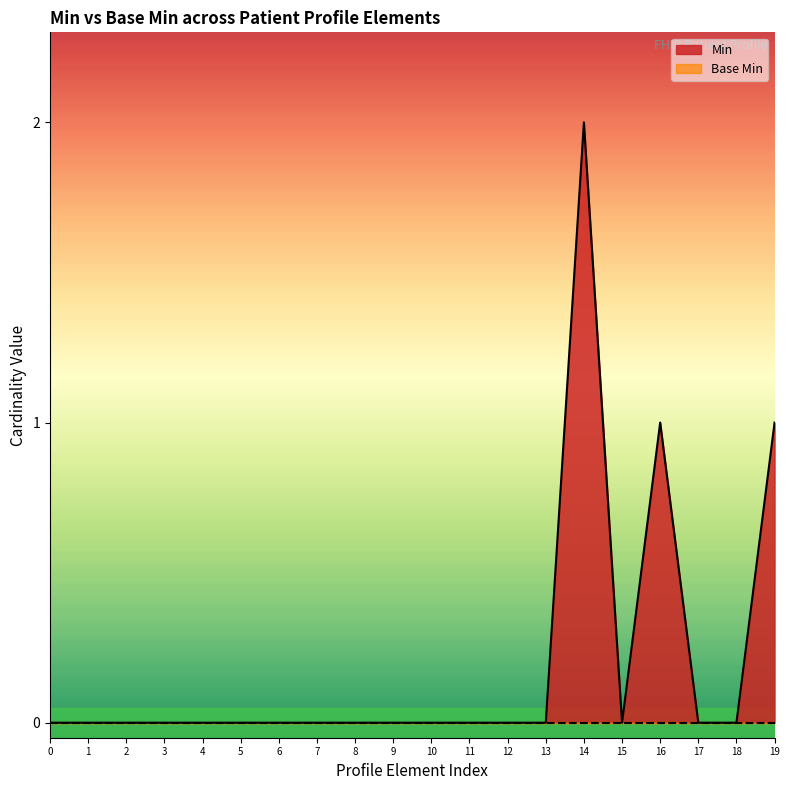

Which series has the widest spread of values?

Min